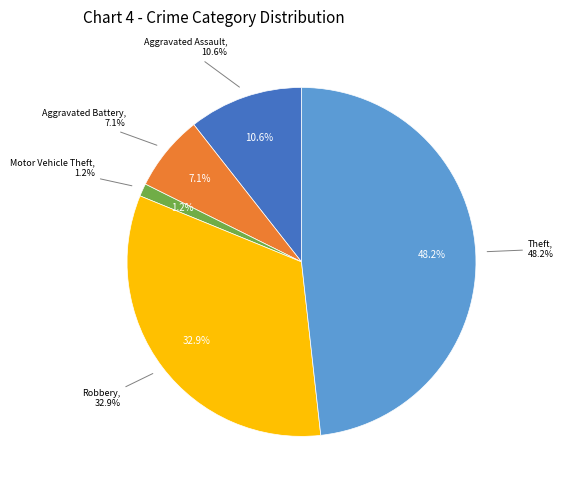

Does Theft represent more than half of the total?

No